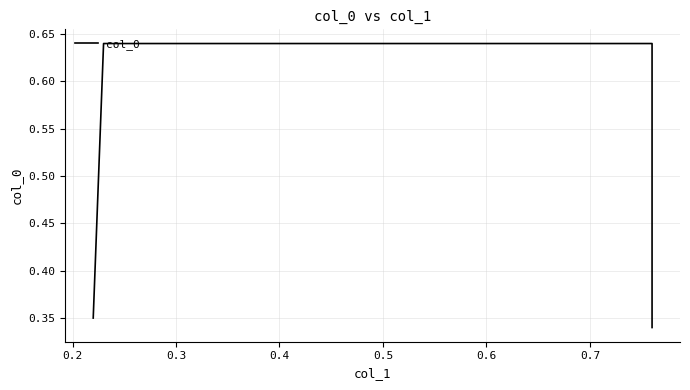

What is the minimum value shown in the chart?

0.3